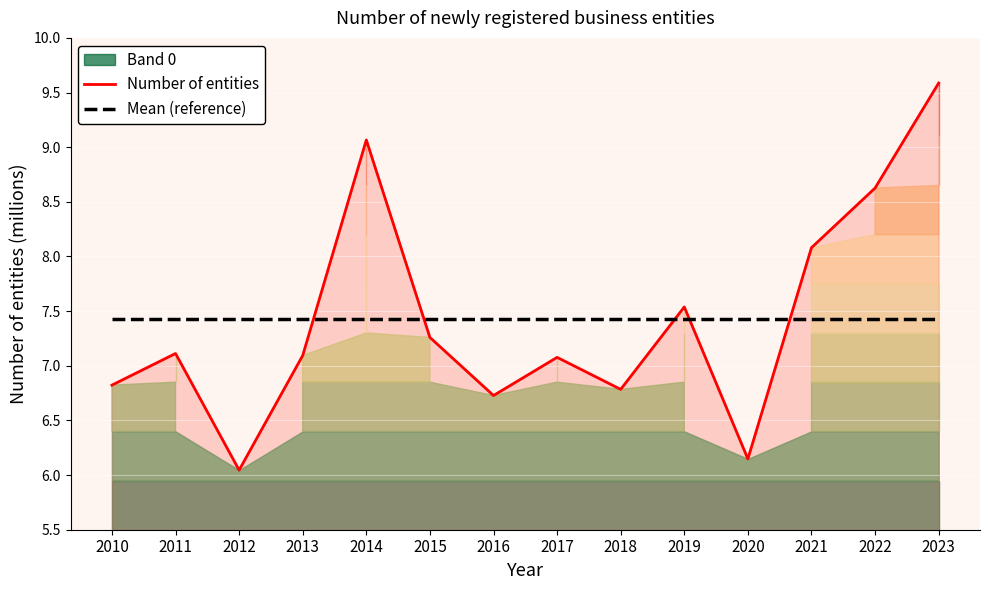

Reading left to right, what are all the values shown in this chart?

Number of entities: 6.8	7.1	6.0	7.1	9.1	7.3	6.7	7.1	6.8	7.5	6.1	8.1	8.6	9.6
Mean (reference): 7.4	7.4	7.4	7.4	7.4	7.4	7.4	7.4	7.4	7.4	7.4	7.4	7.4	7.4